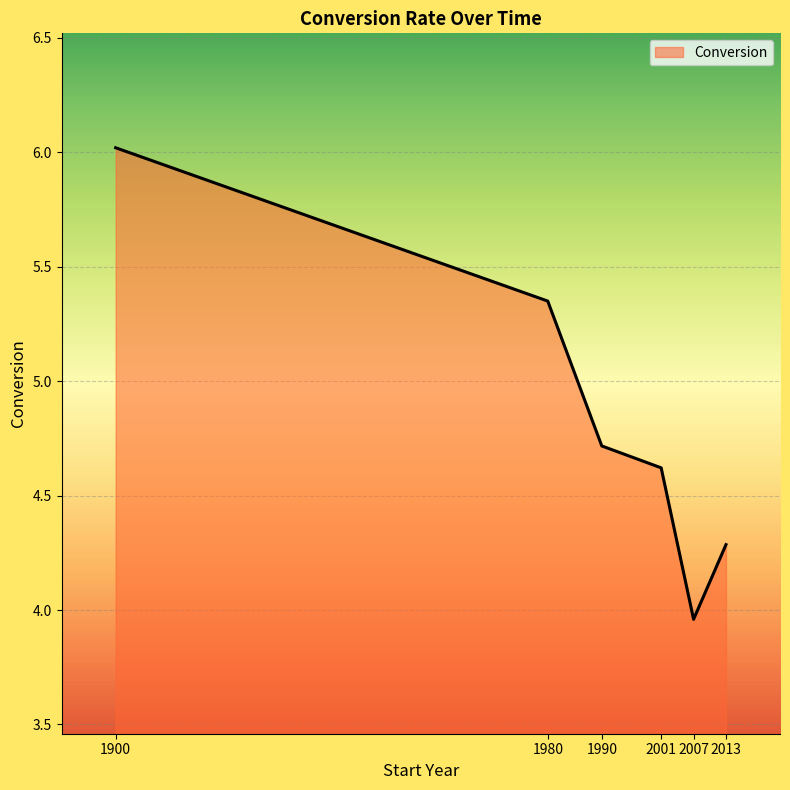

How many interior local valleys (lower than both neighbors) does the data have?

1